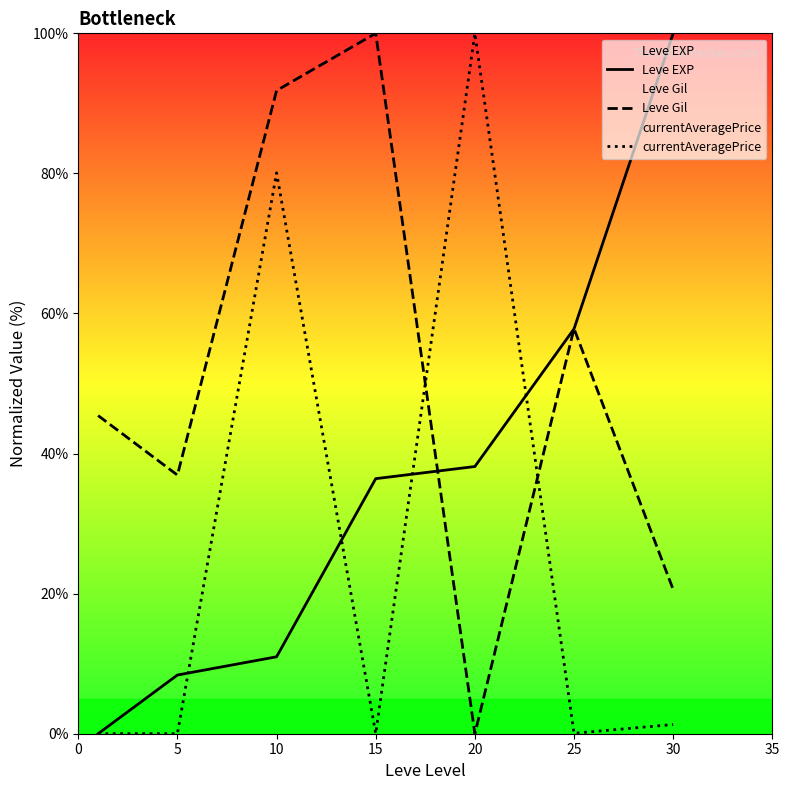

After their last crossing, which series has the higher values: Leve Gil or Leve EXP?

Leve EXP